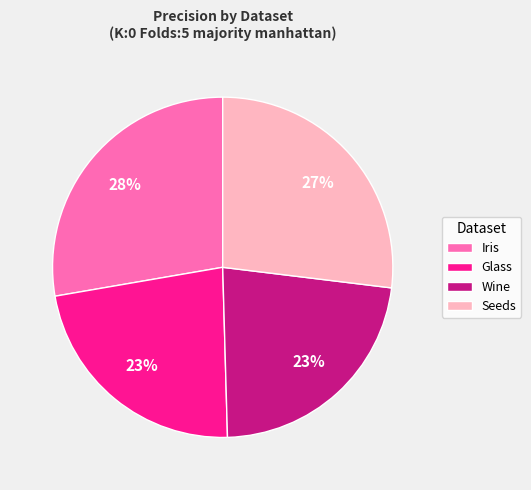

To the nearest percent, what is the combined percentage of Seeds and Glass?

50%